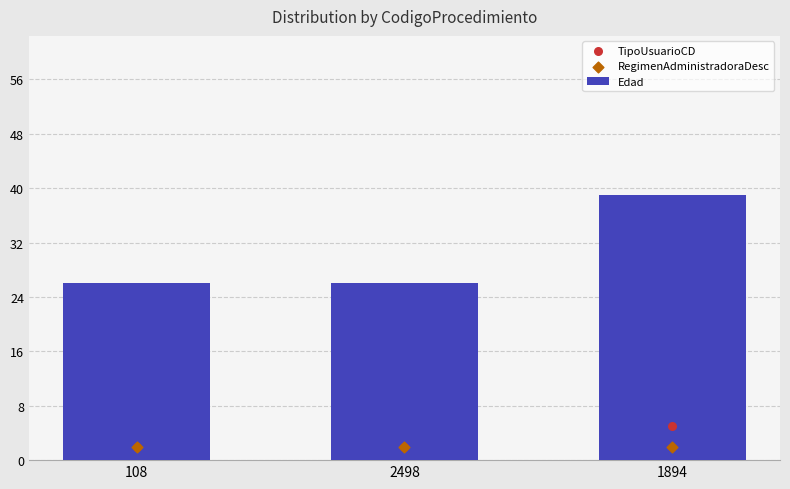

Which series contains the highest Y value?

Edad